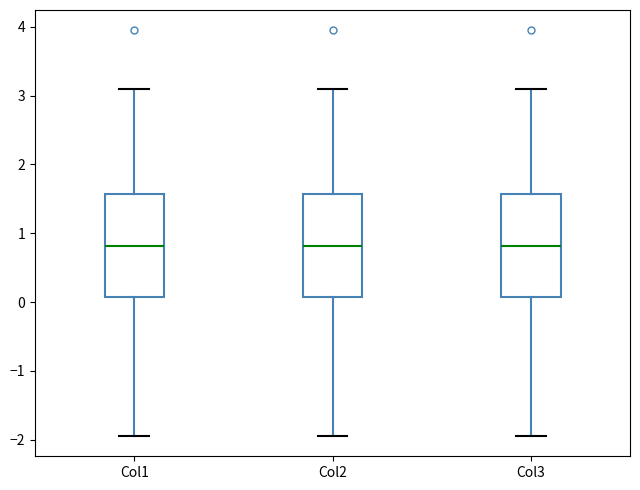

Reading left to right, read every box against the y-axis: the position of its median line, the range the box covers, and the ends of its whiskers. The values are not printed on the chart, so give them approximately, as read against the axis.

Col1: median 0.8, box 0.1 to 1.6, whiskers -1.9 to 3.1
Col2: median 0.8, box 0.1 to 1.6, whiskers -1.9 to 3.1
Col3: median 0.8, box 0.1 to 1.6, whiskers -1.9 to 3.1